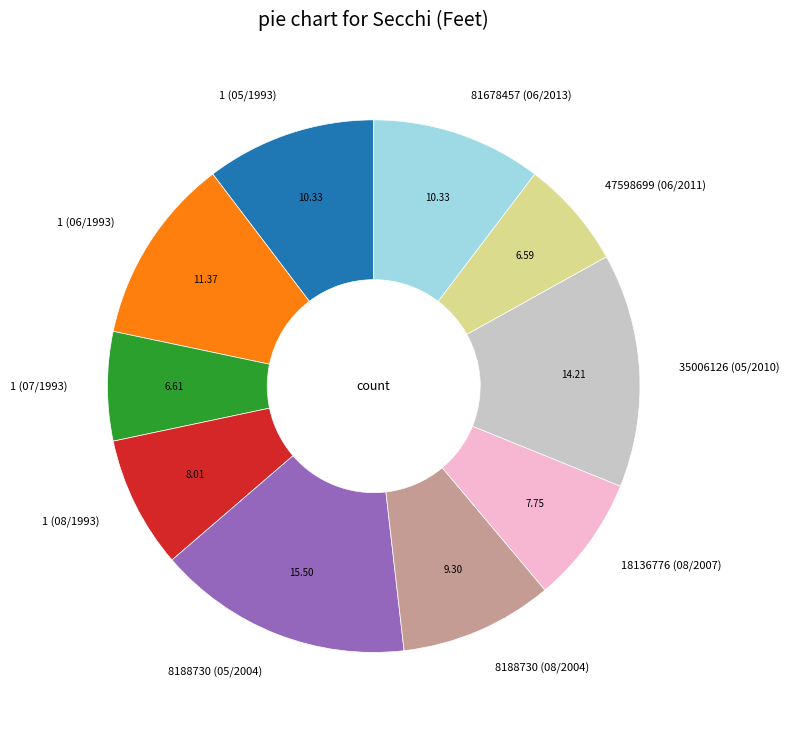

Does 1 (05/1993) account for over 50% of the chart?

No